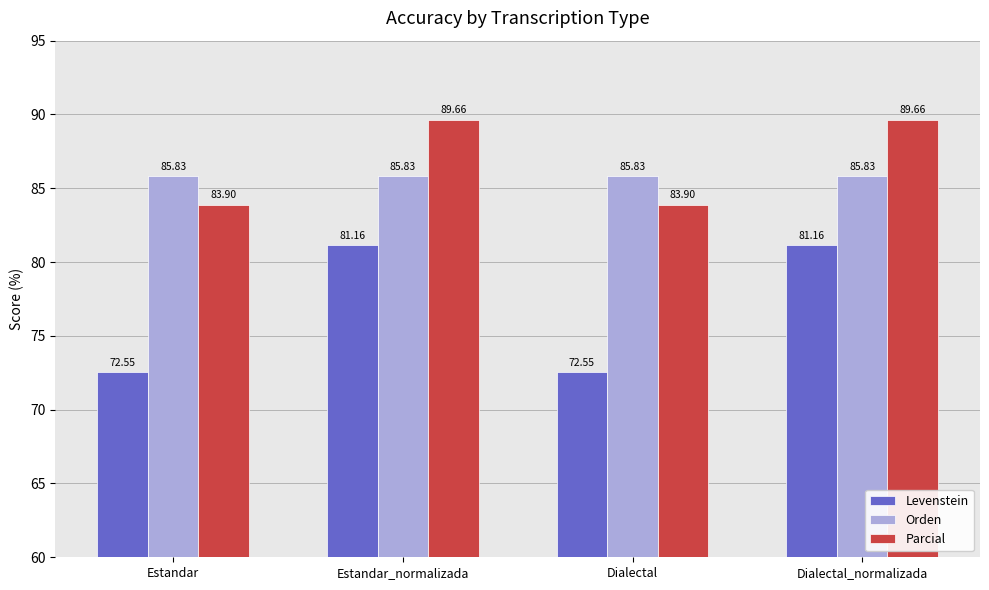

What is the sum of the Levenstein values at Dialectal_normalizada and Estandar?

153.7